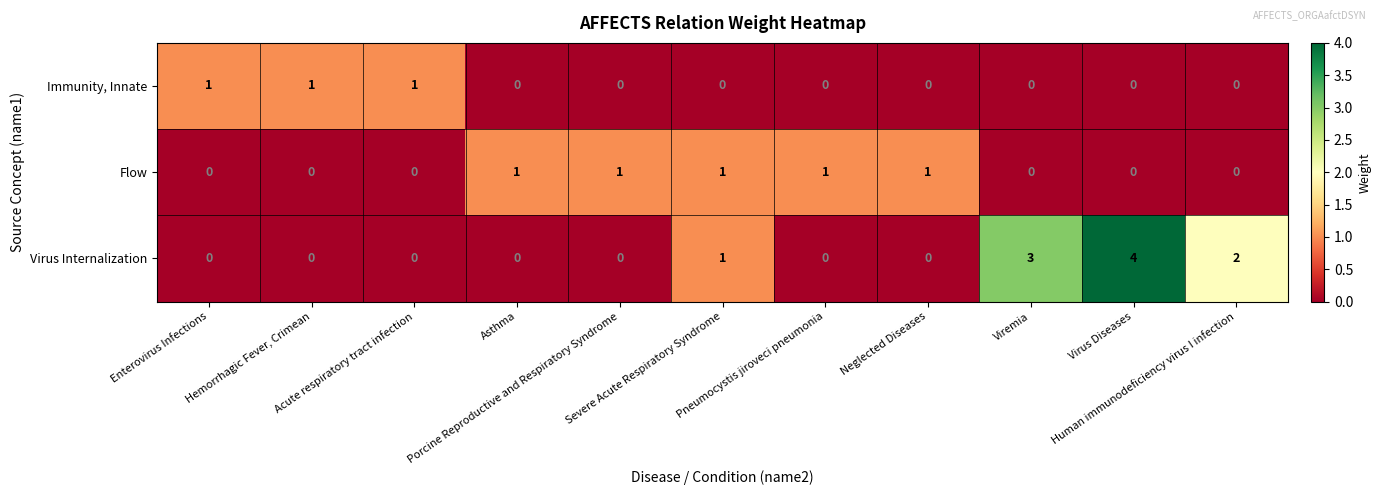

Which series has the widest spread of values?

Virus Internalization